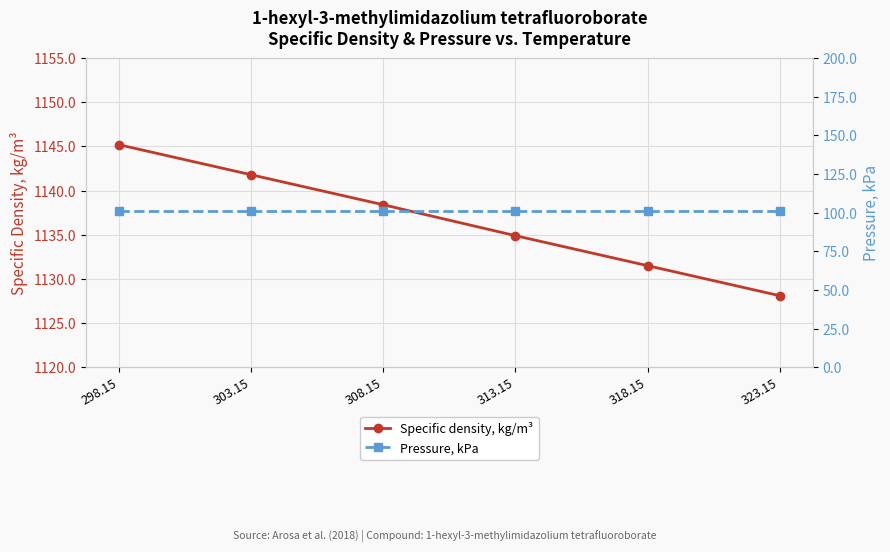

How many lines are shown in the chart?

2